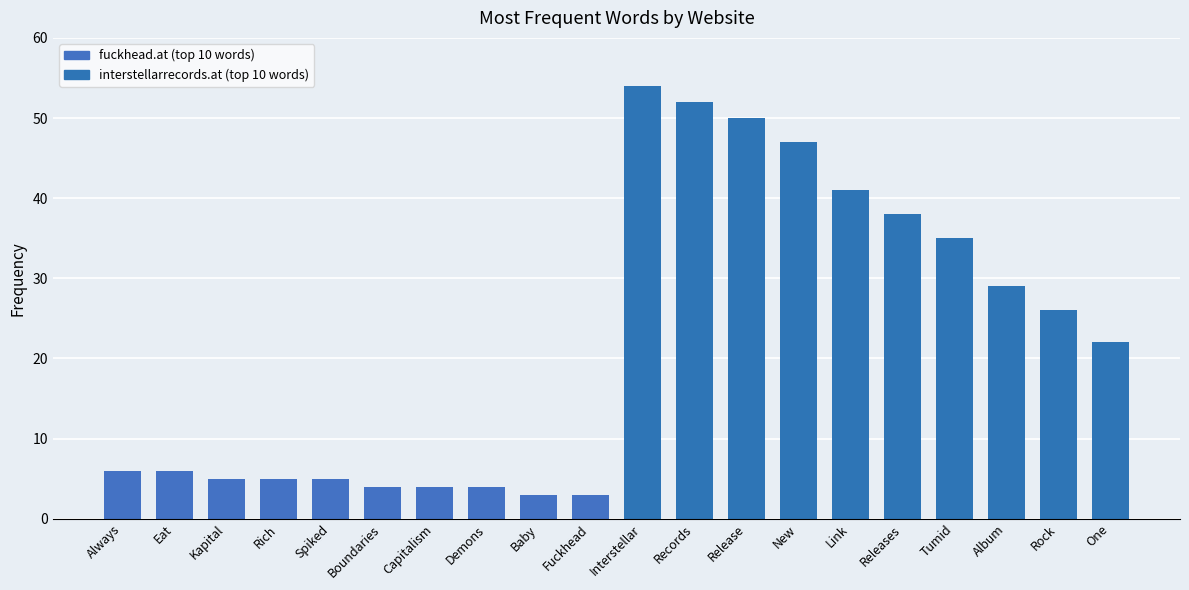

Read the value at Releases.

38